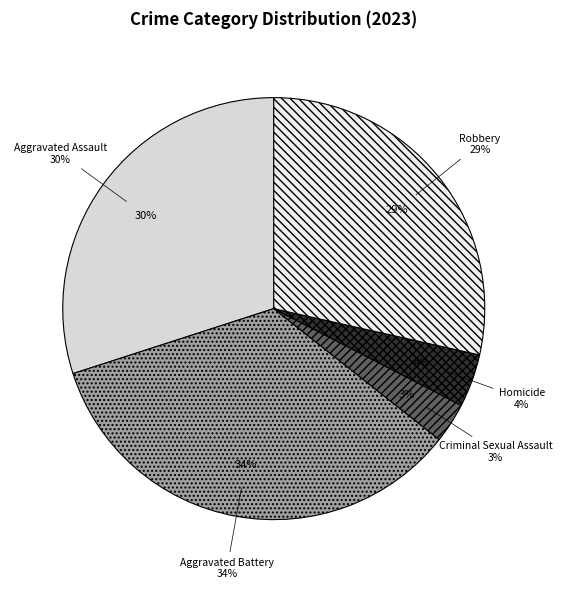

Is Aggravated Assault the majority of the pie?

No